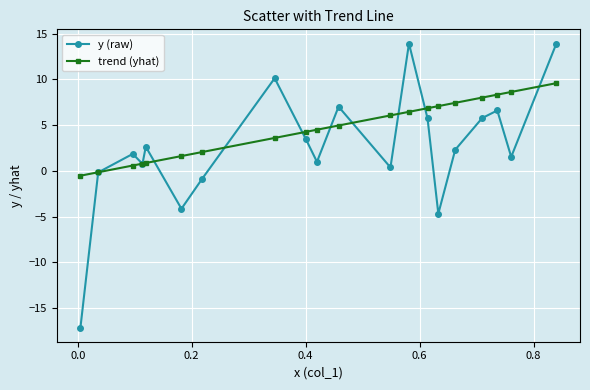

Does the chart display data point markers on the line(s)?

Yes